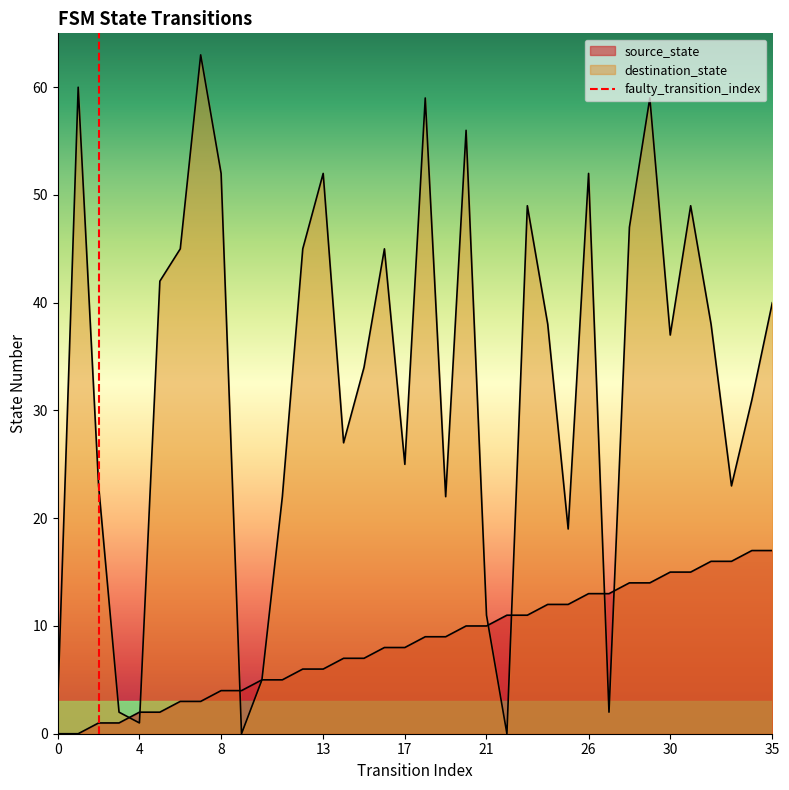

What is the maximum value shown in the chart?

63